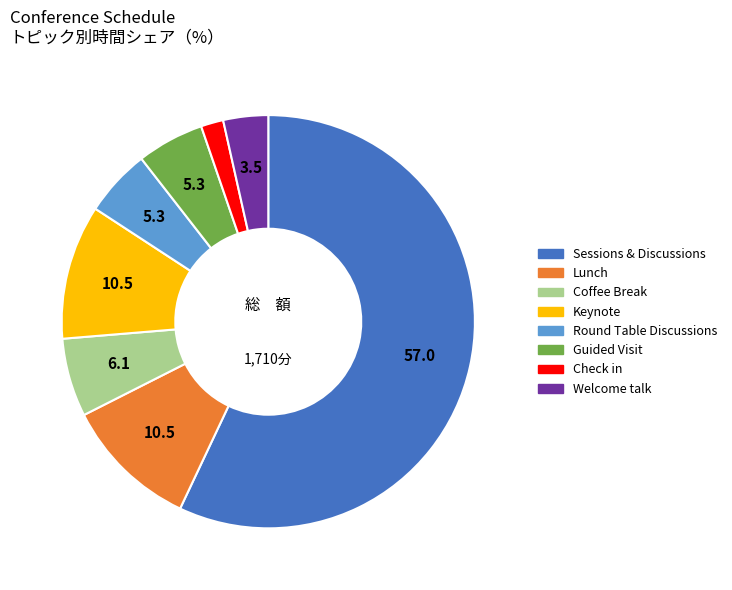

Which slice is the smallest?

Check in